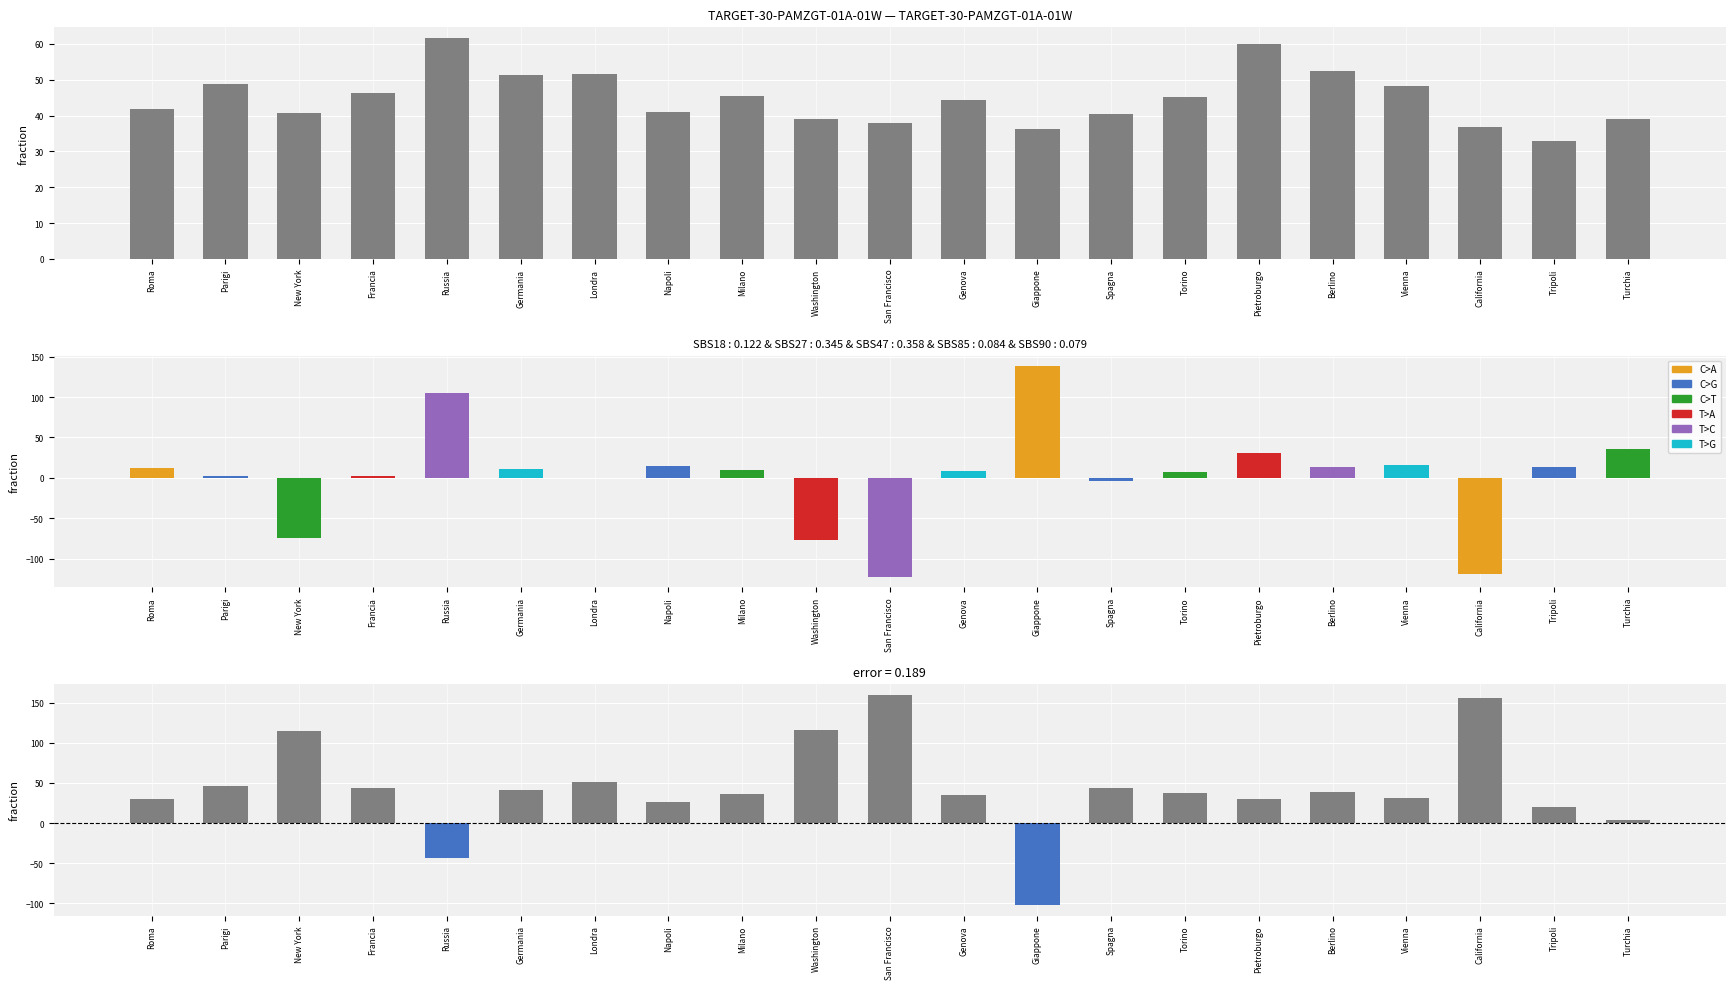

What is the highest value of the lat series?

61.5